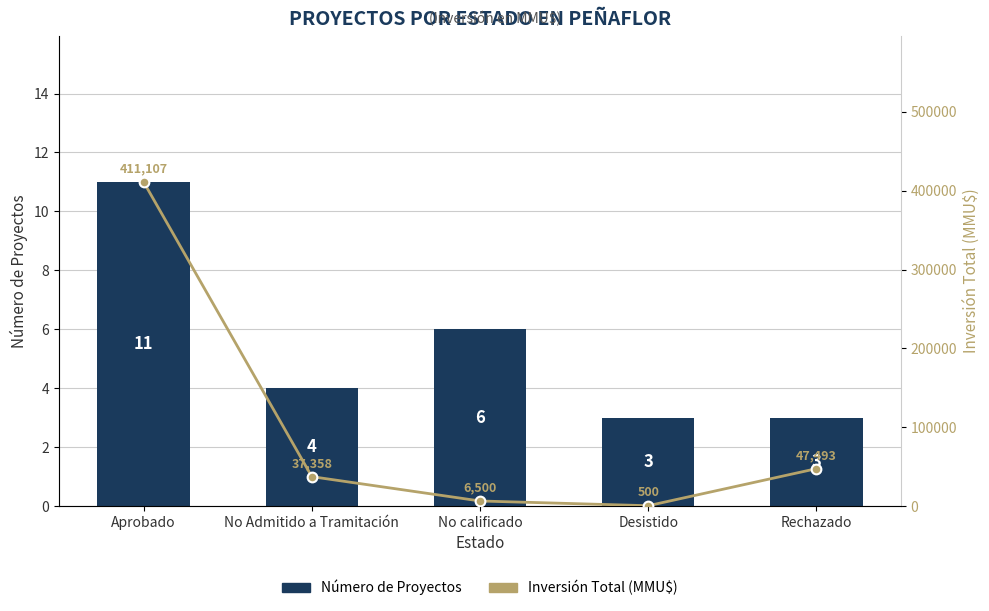

List the series in order of their peak value, lowest first.

Número de Proyectos, Inversión Total (MMU$)